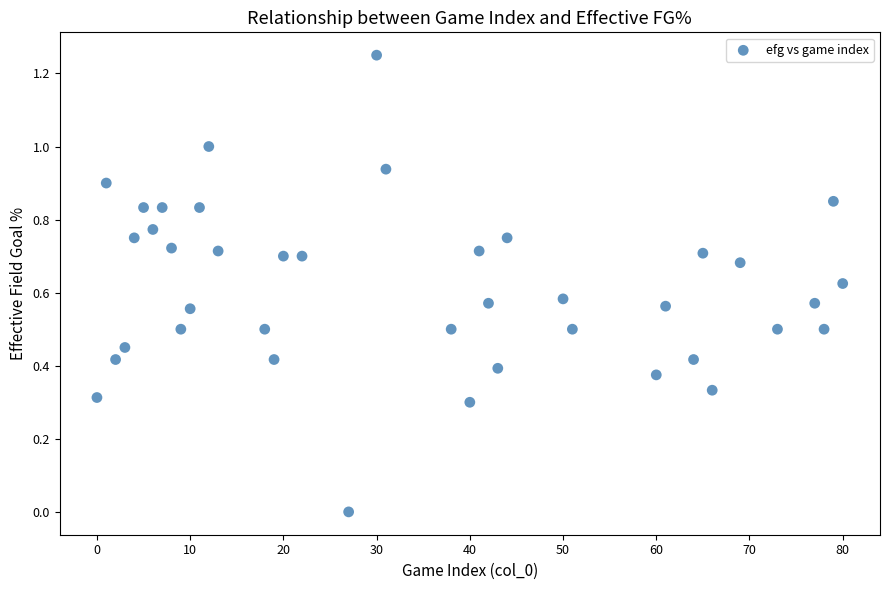

What is the range of X values (max minus min)?

80.0